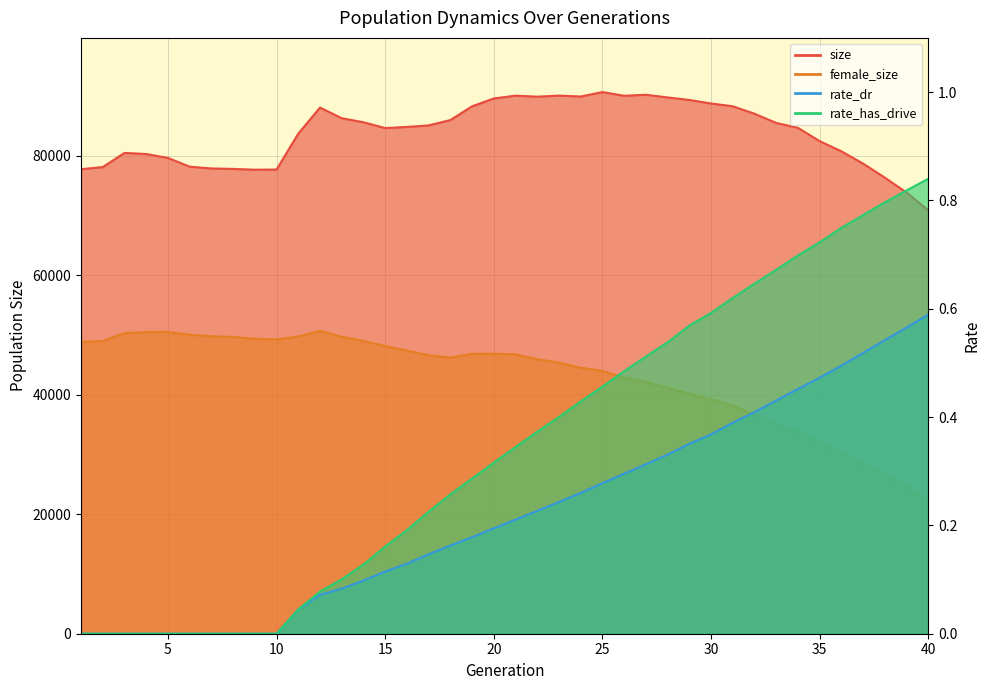

Rank the categories by rate_has_drive value from highest to lowest.

40, 39, 38, 37, 36, 35, 34, 33, 32, 31, 30, 29, 28, 27, 26, 25, 24, 23, 22, 21, 20, 19, 18, 17, 16, 15, 14, 13, 12, 11, 1, 2, 3, 4, 5, 6, 7, 8, 9, 10